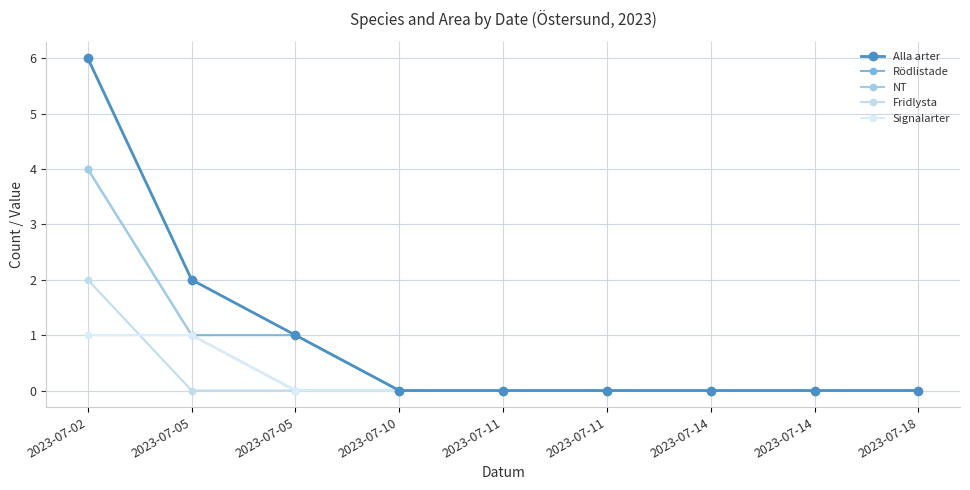

What is the maximum value shown in the chart?

6